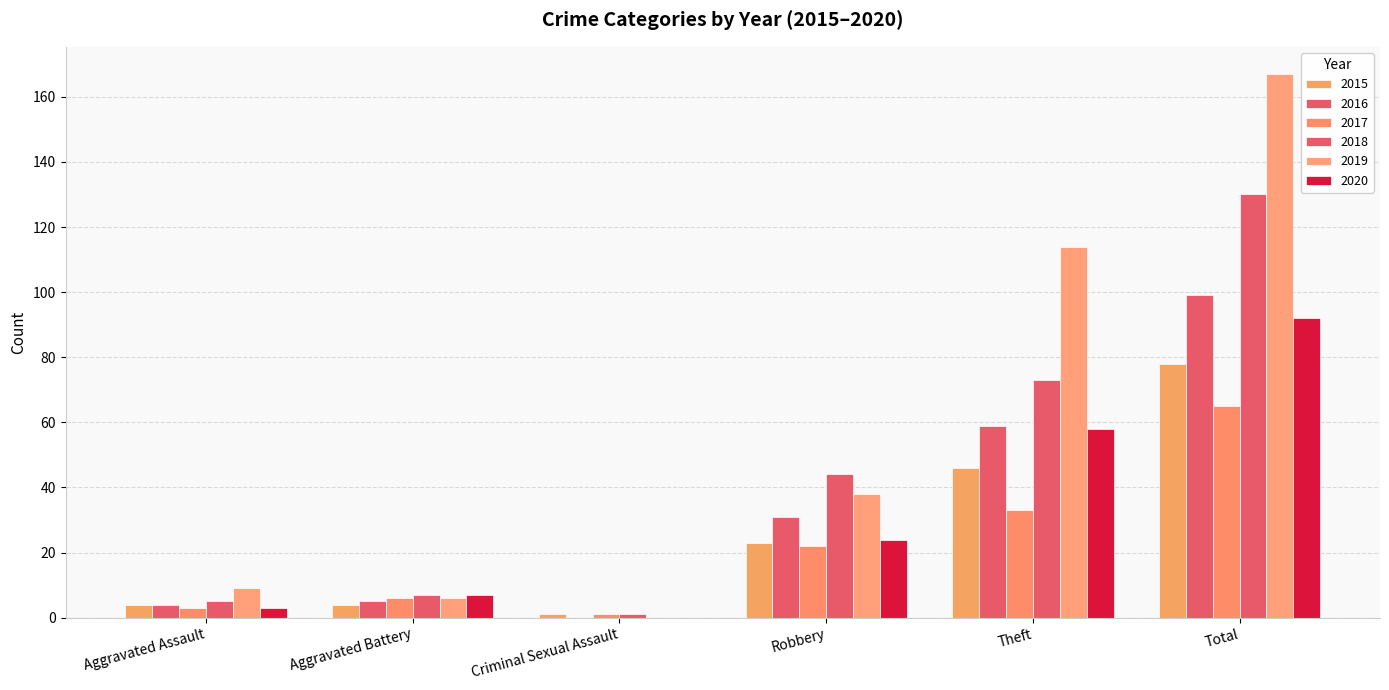

Count the number of categories in the chart.

6